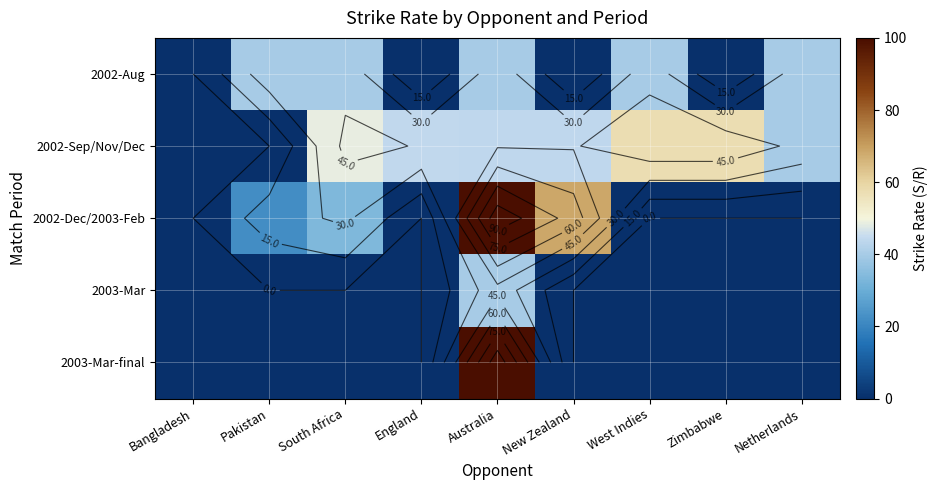

What is the total value across all series at New Zealand?

112.2